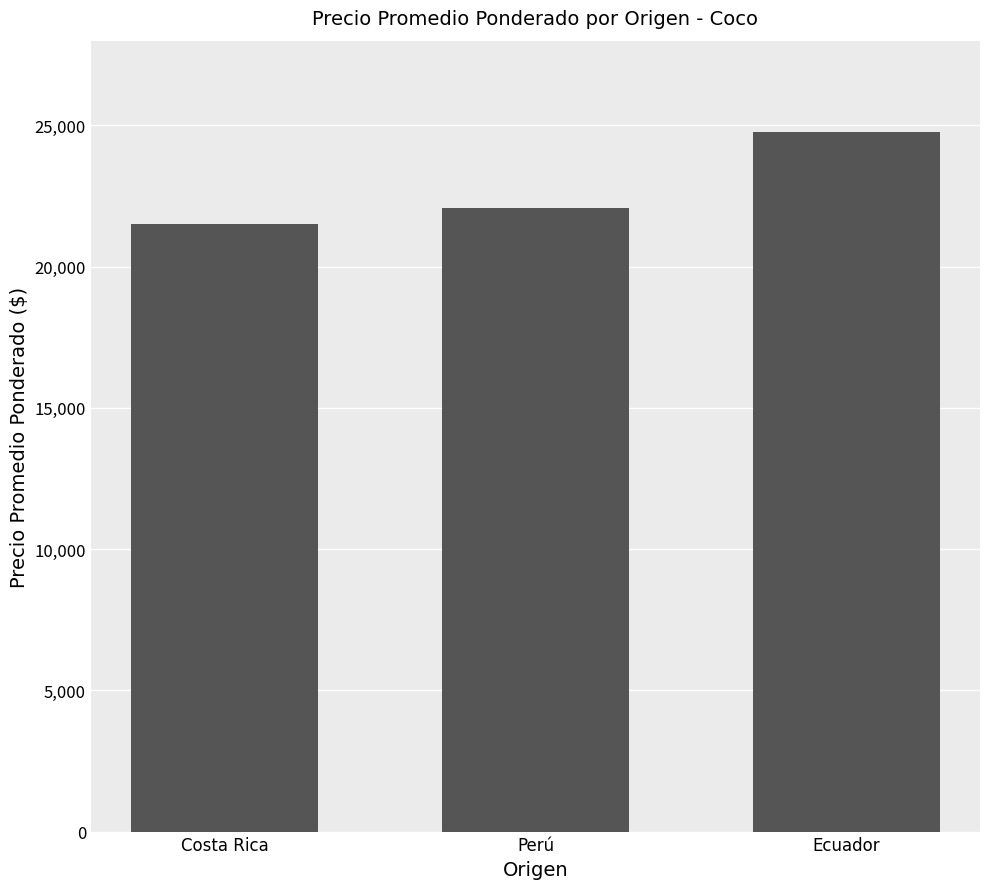

The chart shows a value of 22067 at Perú. True or false?

True